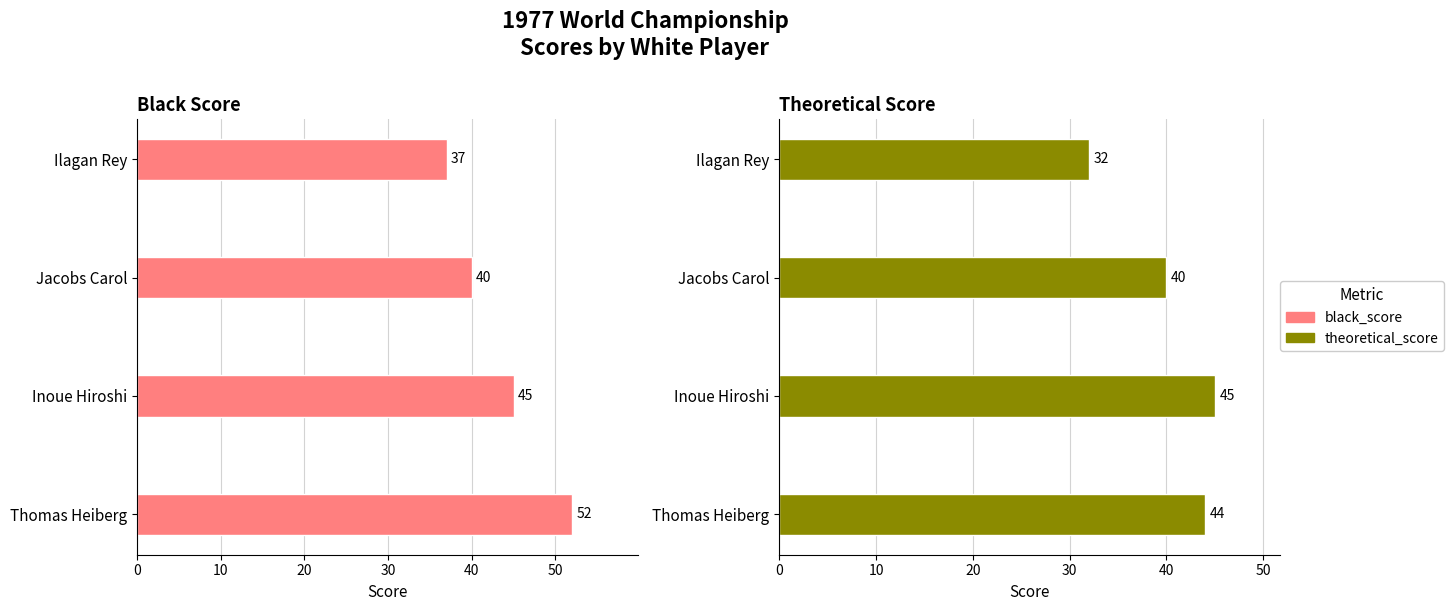

How many categories are shown in the chart?

4